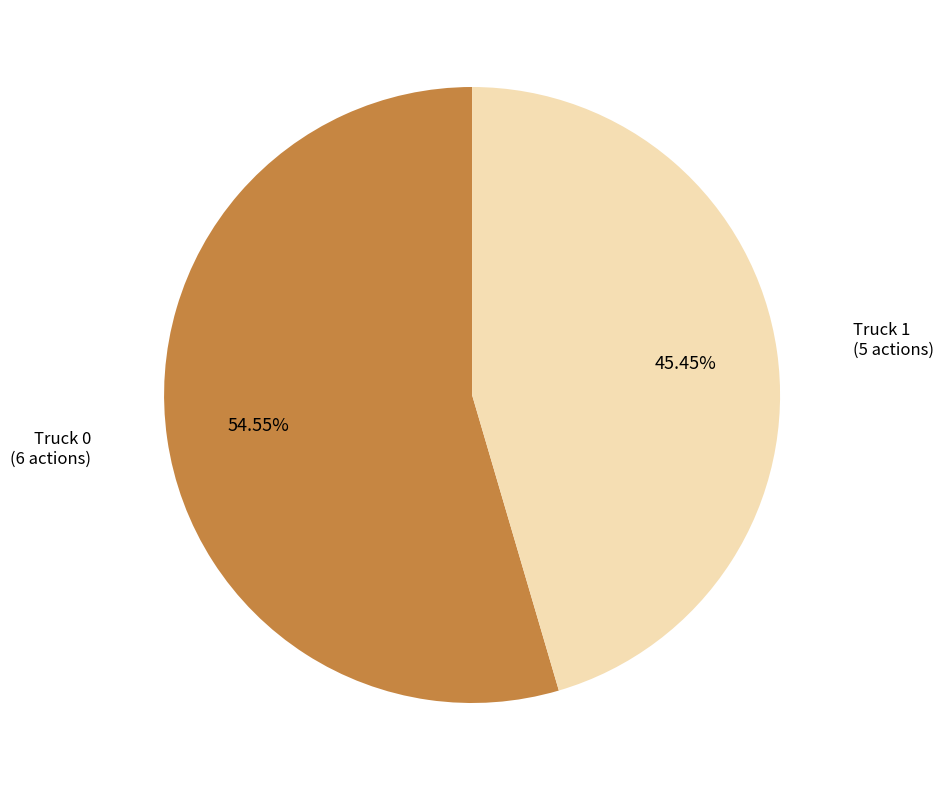

Count the number of slices in the pie.

2